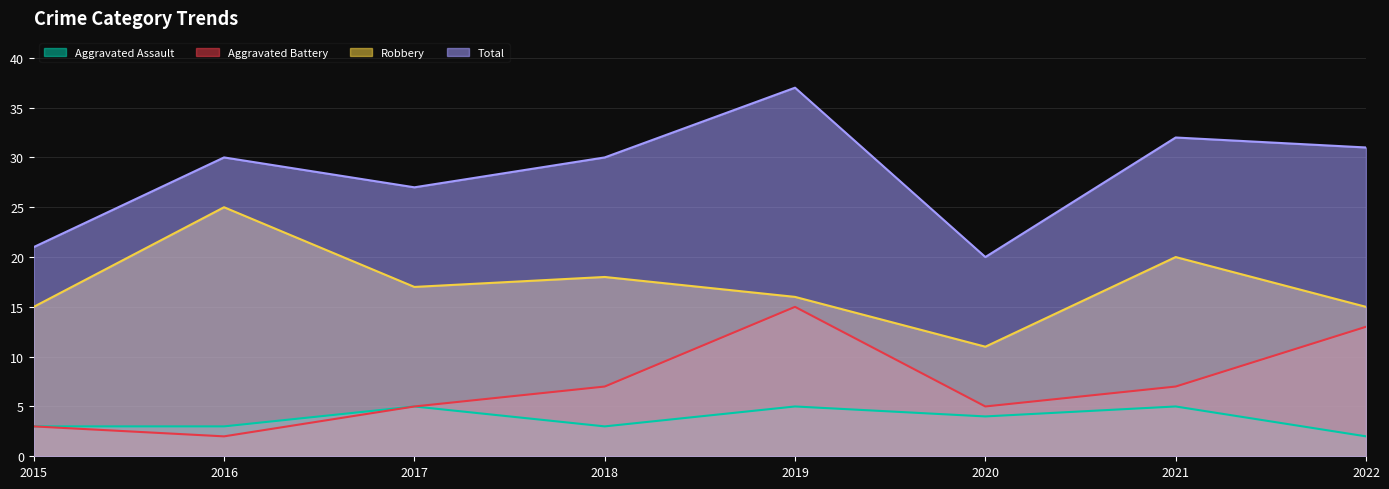

True or false: Aggravated Battery has more than 2 points higher than both neighbors.

False